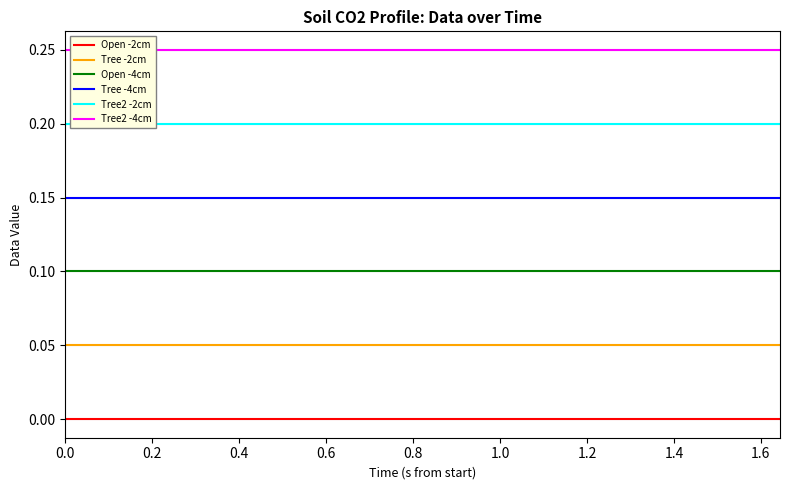

True or false: Tree -4cm and Open -4cm intersect in this chart.

False